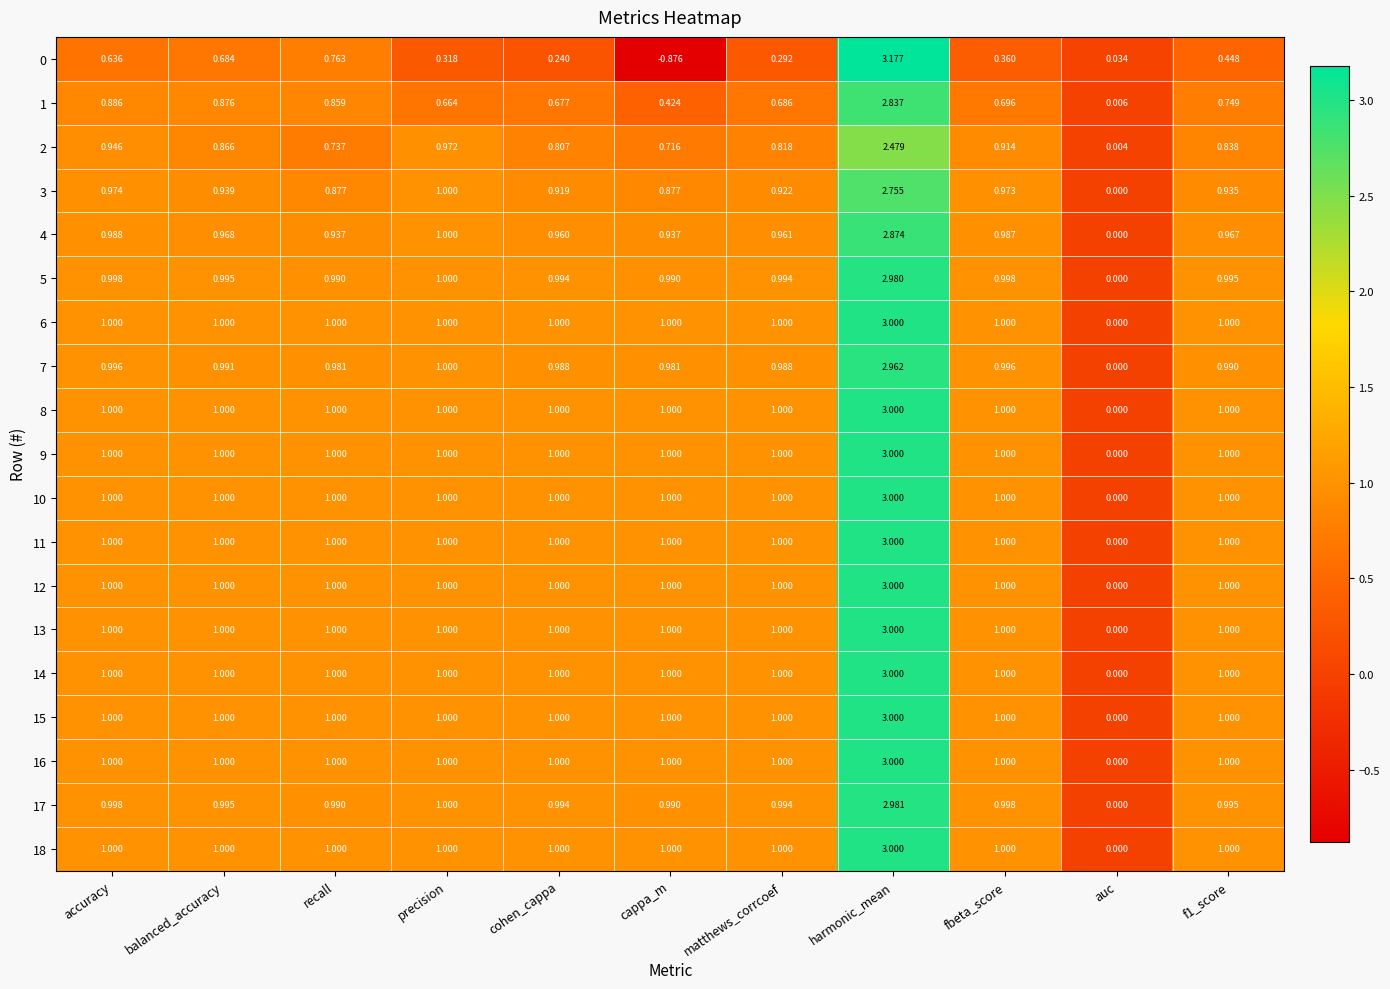

At which label is 0 closest to 1?

recall